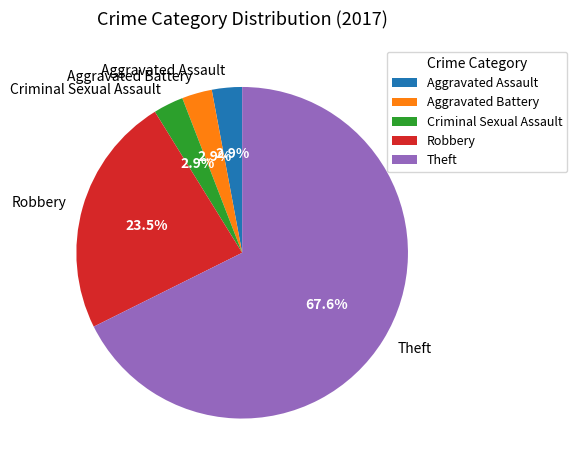

Is Robbery the majority of the pie?

No